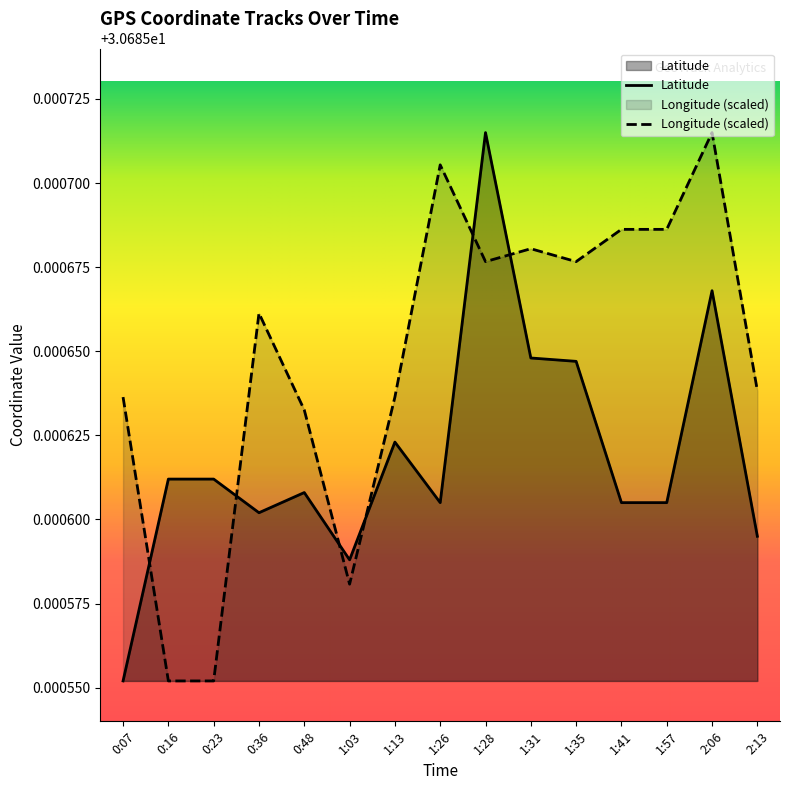

At 1:57, list the series in order from smallest to largest.

Latitude, Longitude (scaled)